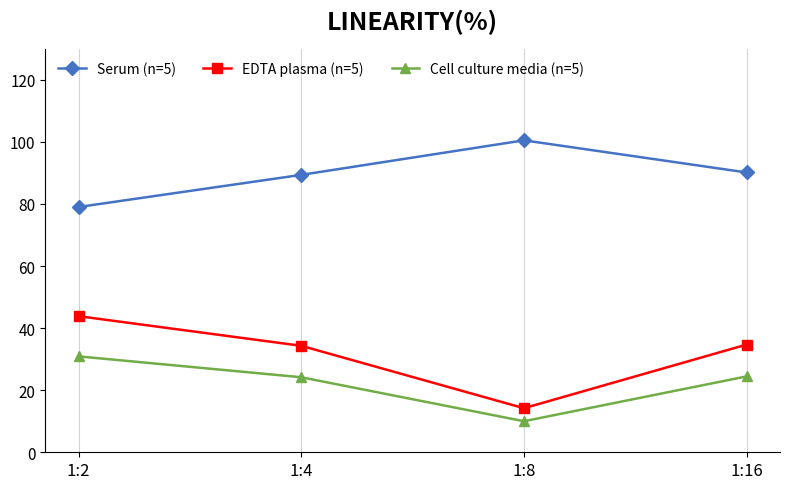

What is the sum of all Serum (n=5) values?

359.0